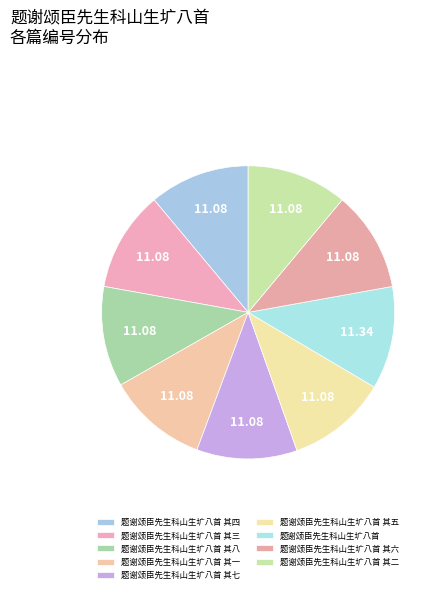

Does 题谢颂臣先生科山生圹八首 其一 represent more than half of the total?

No